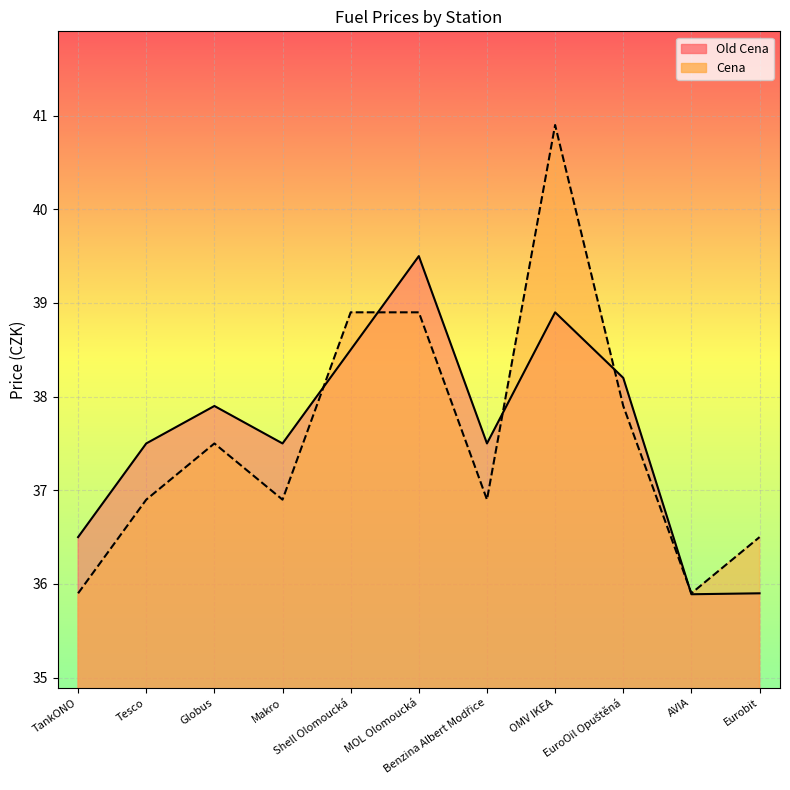

At how many categories does at least one series exceed 40?

1